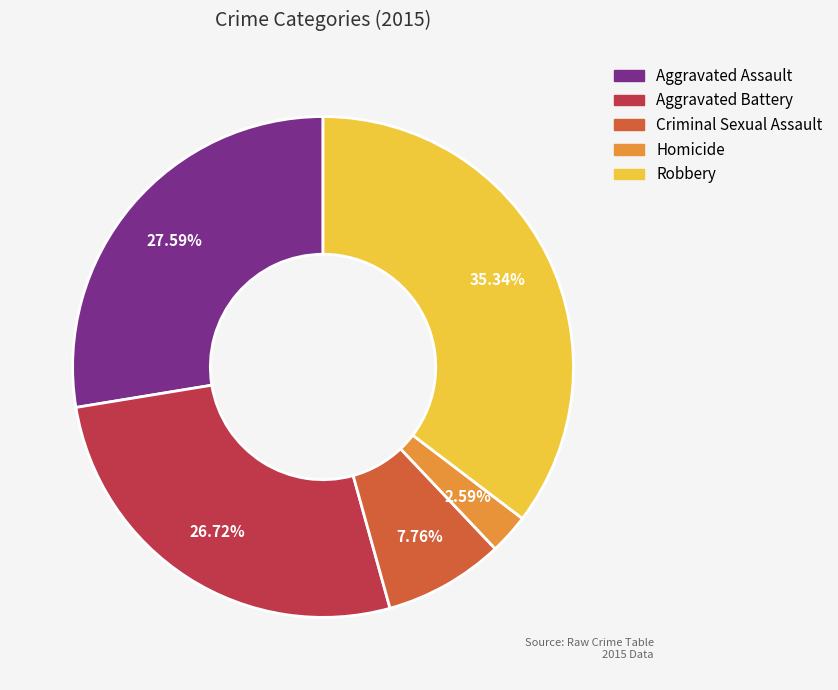

To the nearest percent, what is the difference between the Robbery and Aggravated Assault slice percentages?

8%